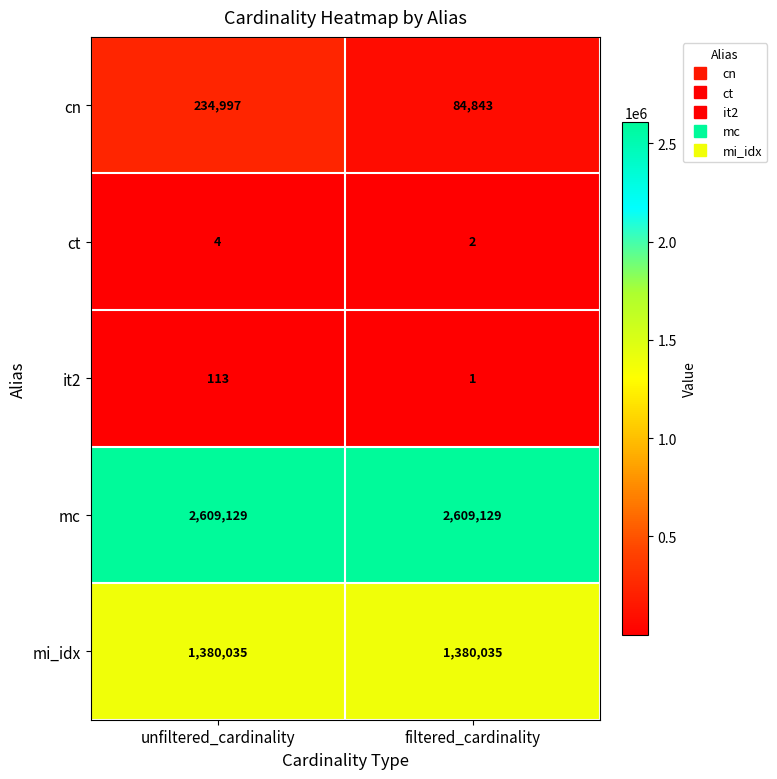

At which label does it2 reach its minimum?

filtered_cardinality